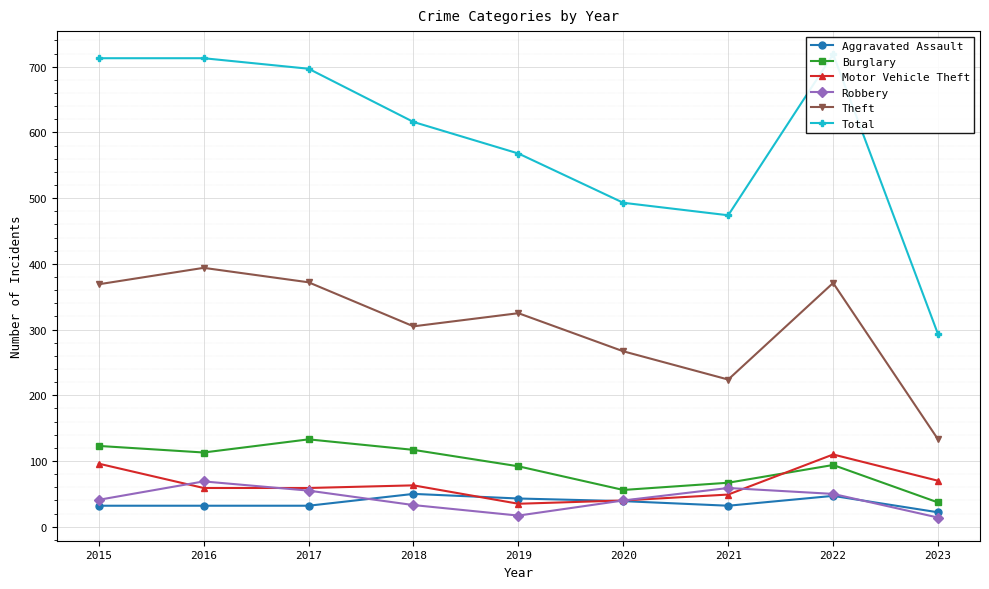

True or false: Burglary has more than 0 points higher than both neighbors.

True